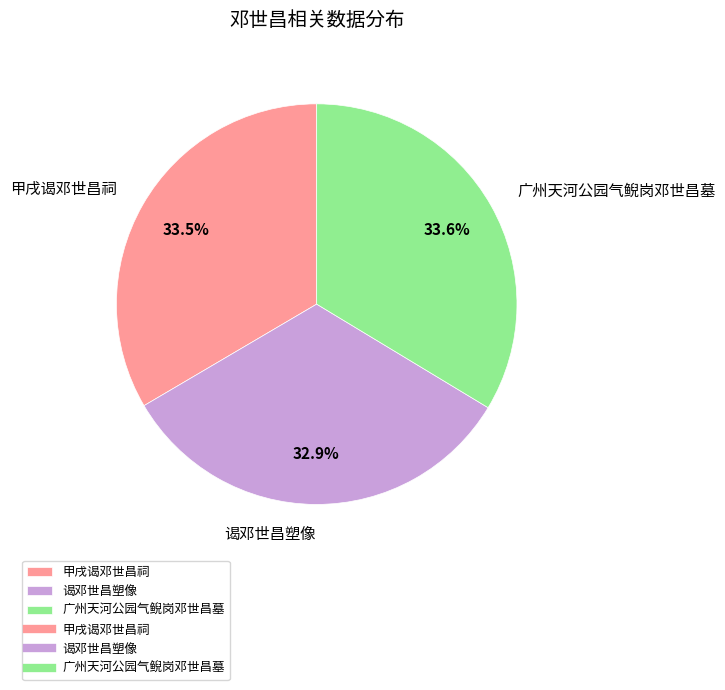

Combined, what portion of the pie is 谒邓世昌塑像 and 甲戌谒邓世昌祠?

66.4%